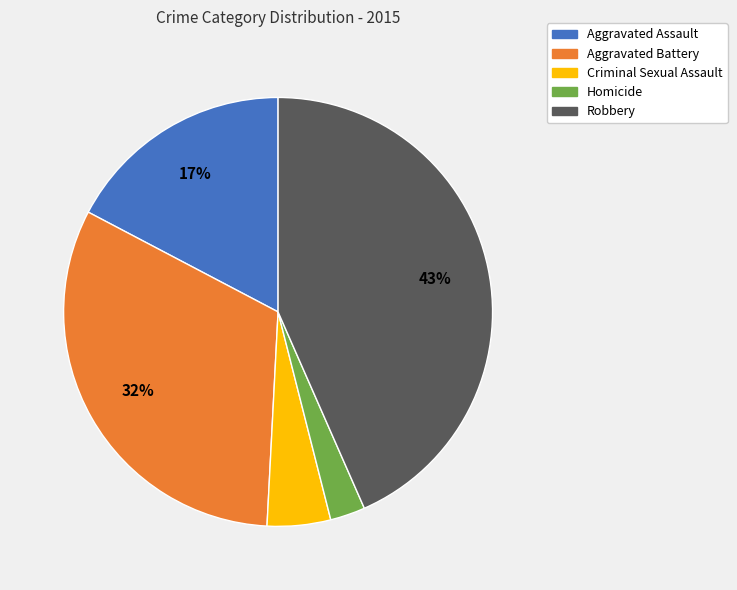

To the nearest percent, what portion does Aggravated Battery represent?

32%